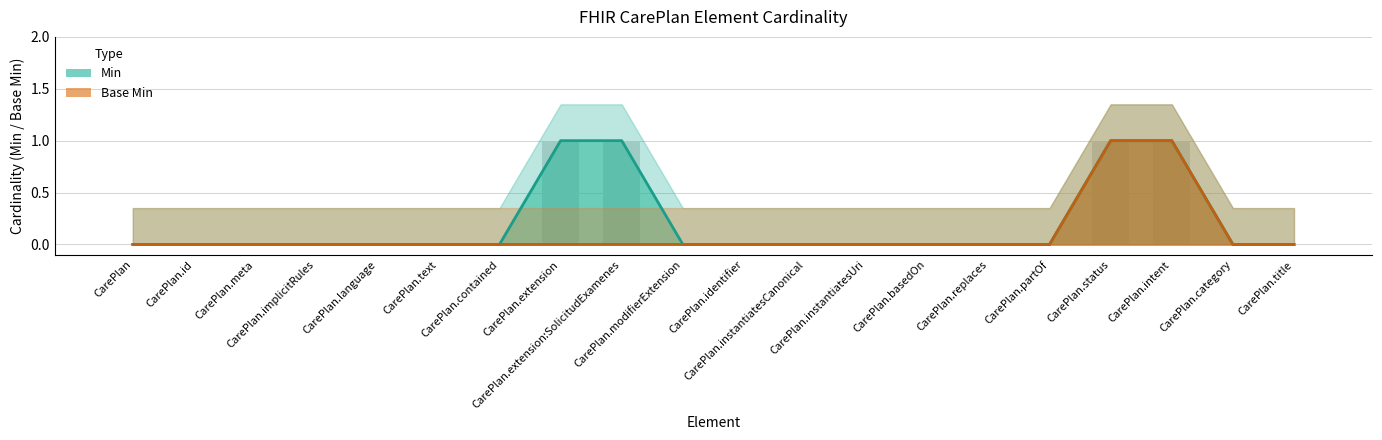

At how many categories does at least one series exceed 0?

4